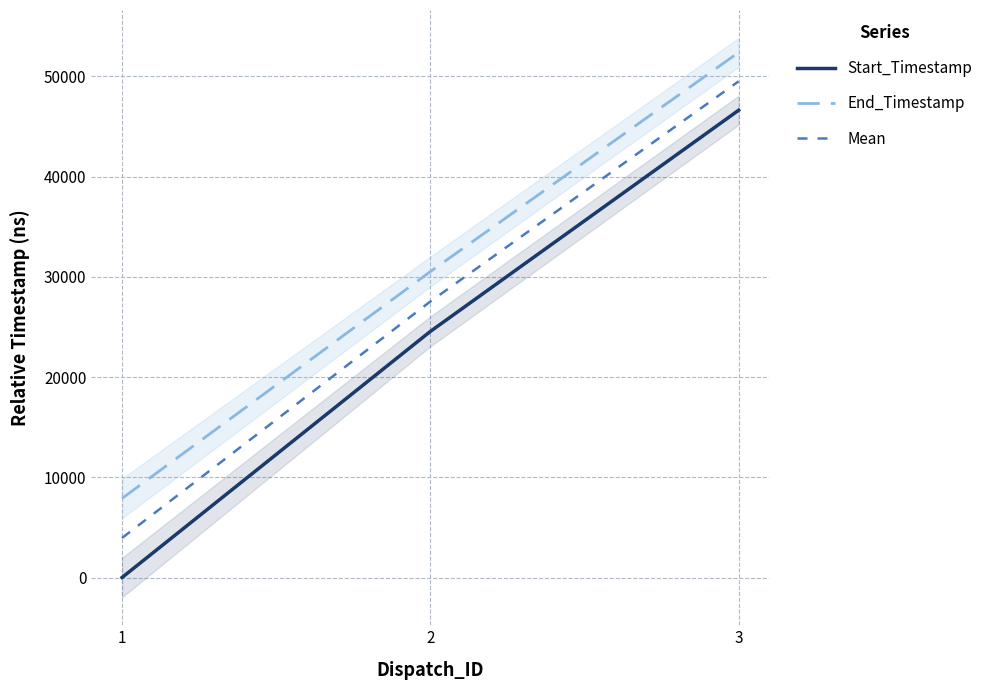

Which series has the largest range (max minus min)?

Start_Timestamp